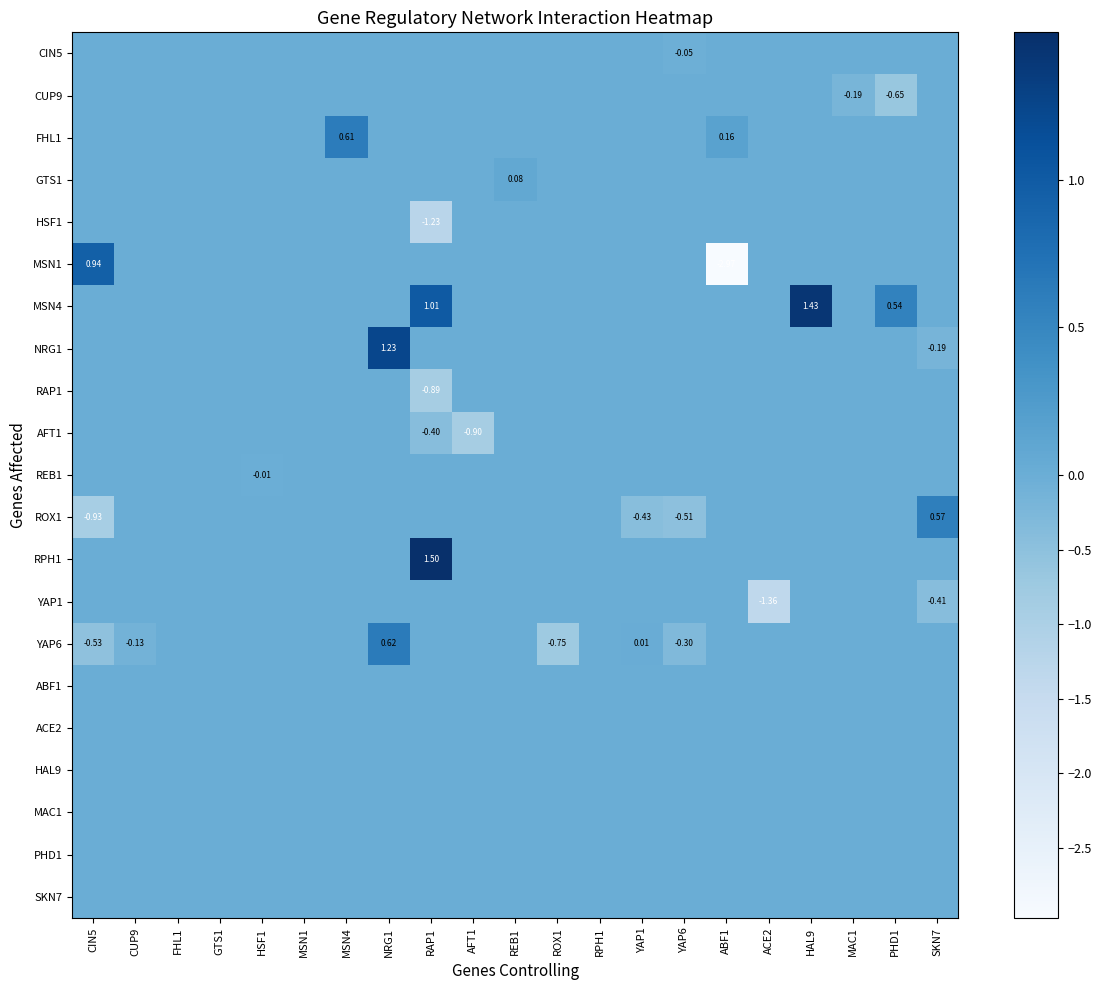

Is the value of HSF1 at CUP9 greater than the value of YAP6 at YAP1?

No